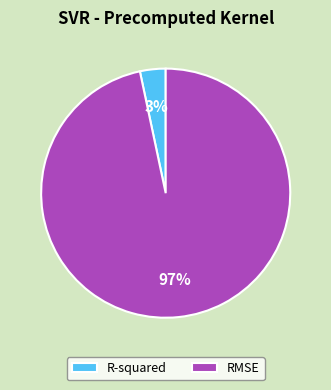

The R-squared slice represents 3% of the pie. True or false?

True